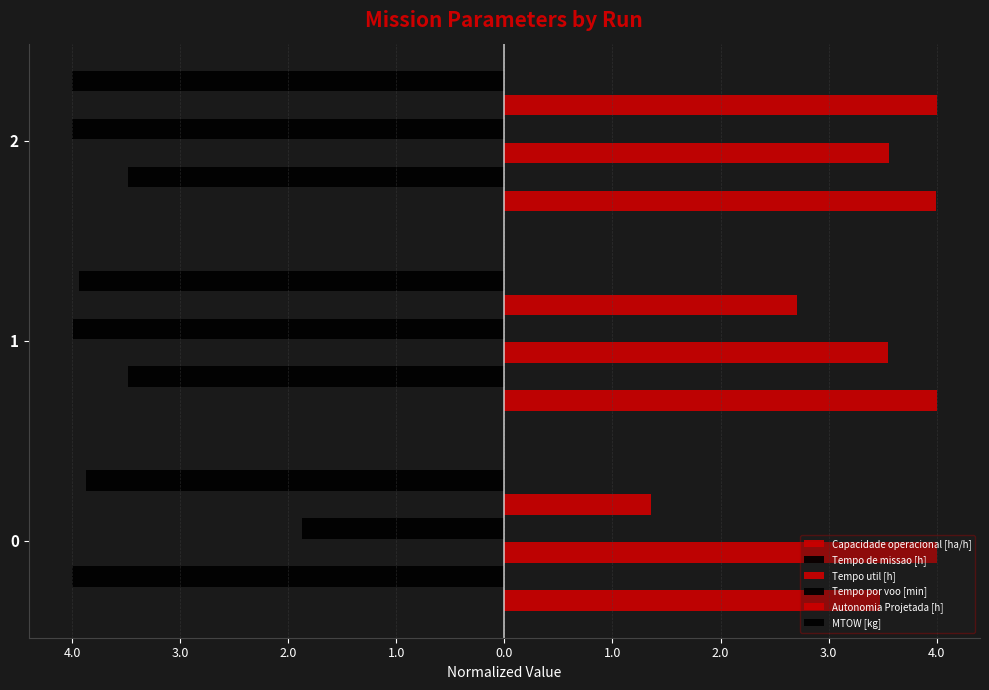

Does the chart contain any negative values?

Yes